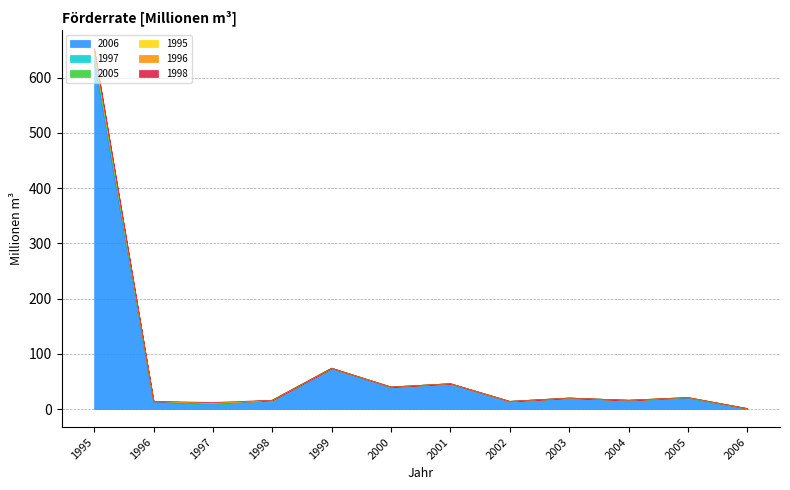

What is the greatest value displayed?

653